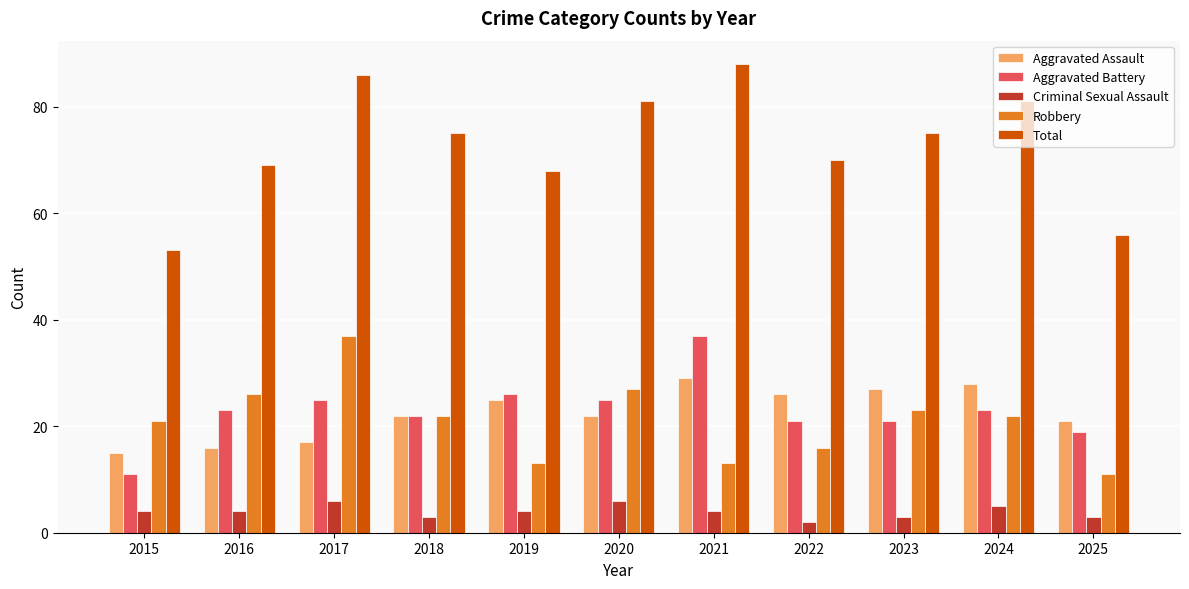

Read the Aggravated Battery value at 2023, to the nearest 5.

20